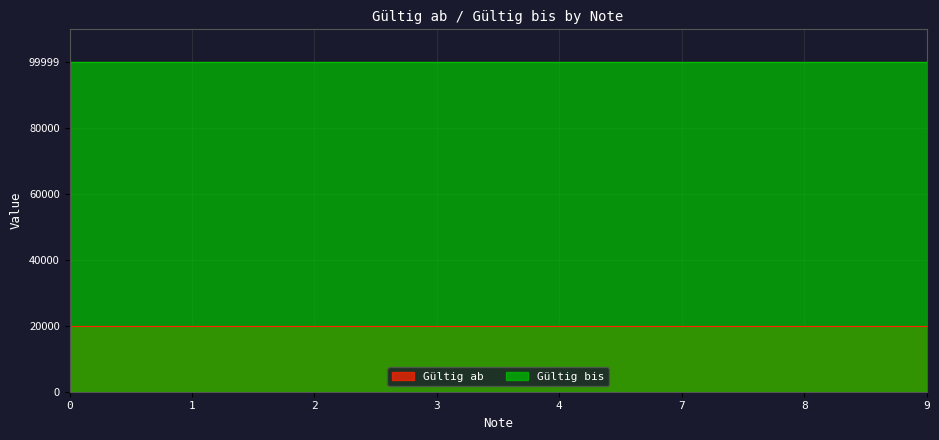

Rank the categories by Gültig ab value from lowest to highest.

0, 1, 2, 3, 4, 7, 8, 9